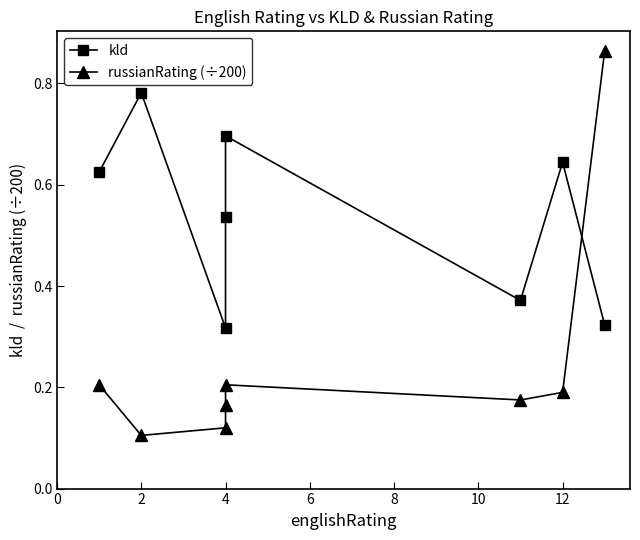

What is the average value of the russianRating (÷200) series?

0.3